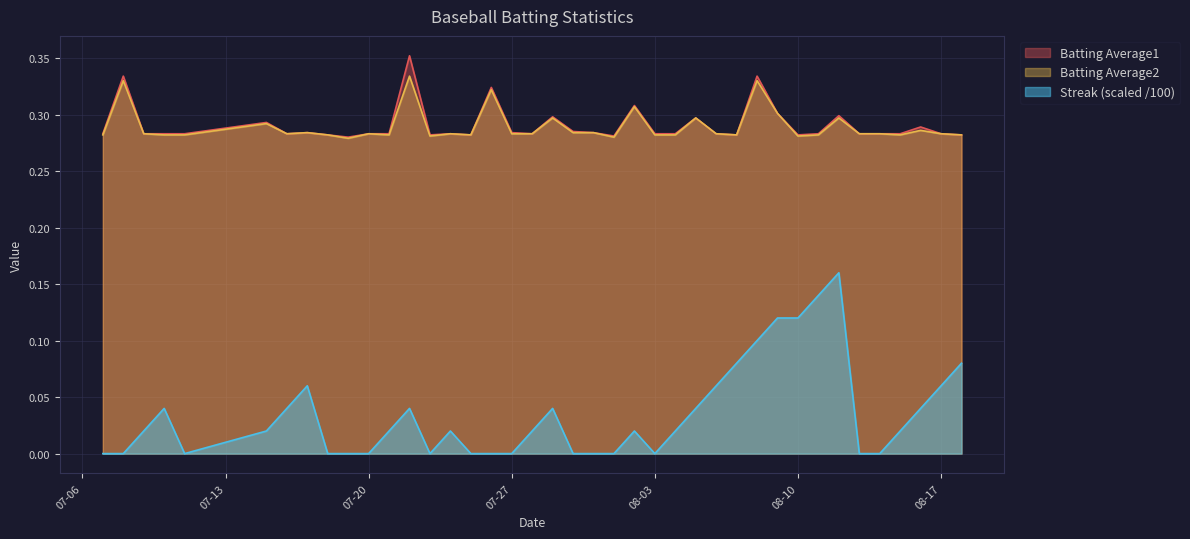

True or false: Streak and Batting Average1 cross at least once.

False